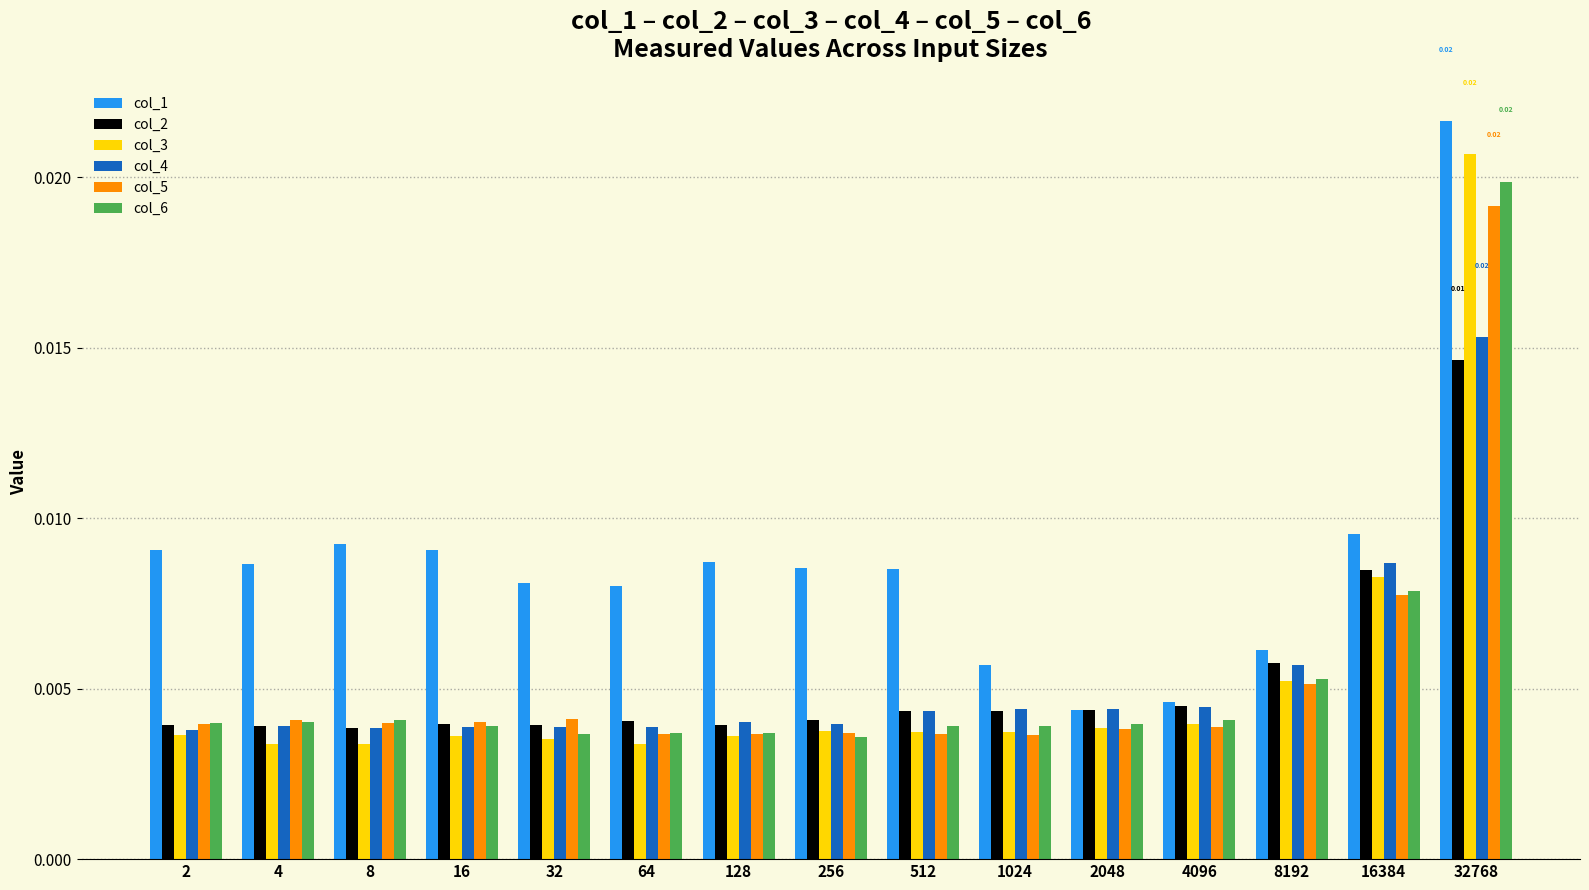

Is the value of col_4 at 2 greater than the value of col_1 at 16?

No